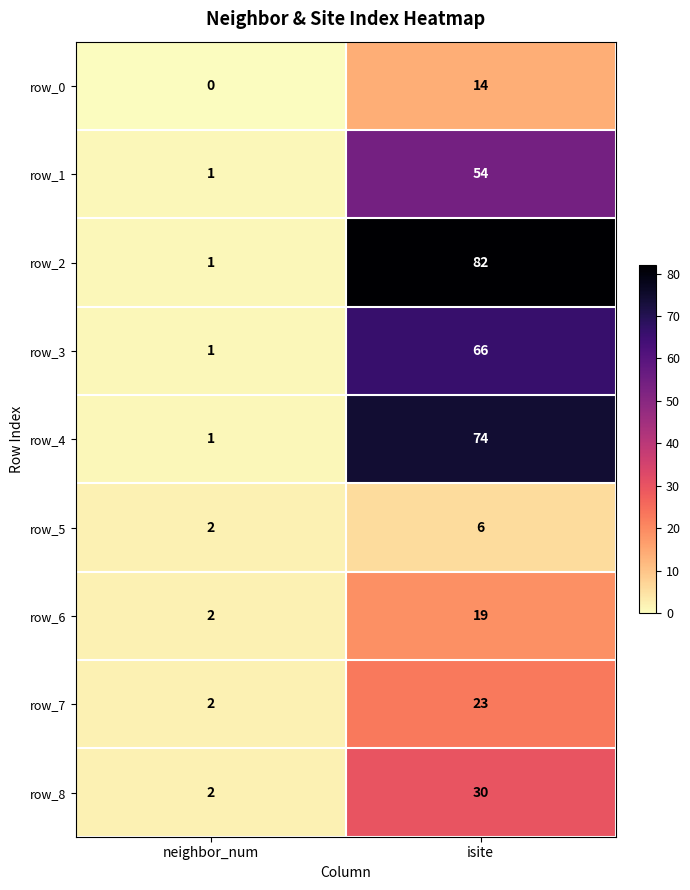

Reading left to right, transcribe all the data shown in this chart.

row_0: neighbor_num=0	isite=14
row_1: neighbor_num=1	isite=54
row_2: neighbor_num=1	isite=82
row_3: neighbor_num=1	isite=66
row_4: neighbor_num=1	isite=74
row_5: neighbor_num=2	isite=6
row_6: neighbor_num=2	isite=19
row_7: neighbor_num=2	isite=23
row_8: neighbor_num=2	isite=30